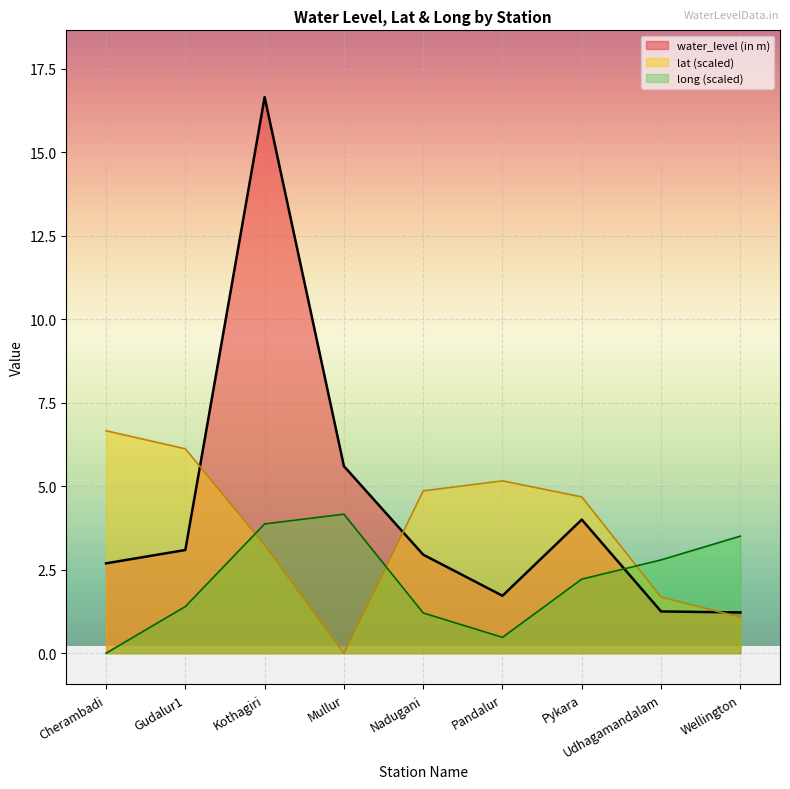

Reading left to right, what are all the values shown in this chart?

water_level (in m): 2.7	3.1	16.6	5.6	3.0	1.7	4.0	1.2	1.2
lat: 6.7	6.1	3.2	0.0	4.9	5.2	4.7	1.7	1.1
long: 0.0	1.4	3.9	4.2	1.2	0.5	2.2	2.8	3.5